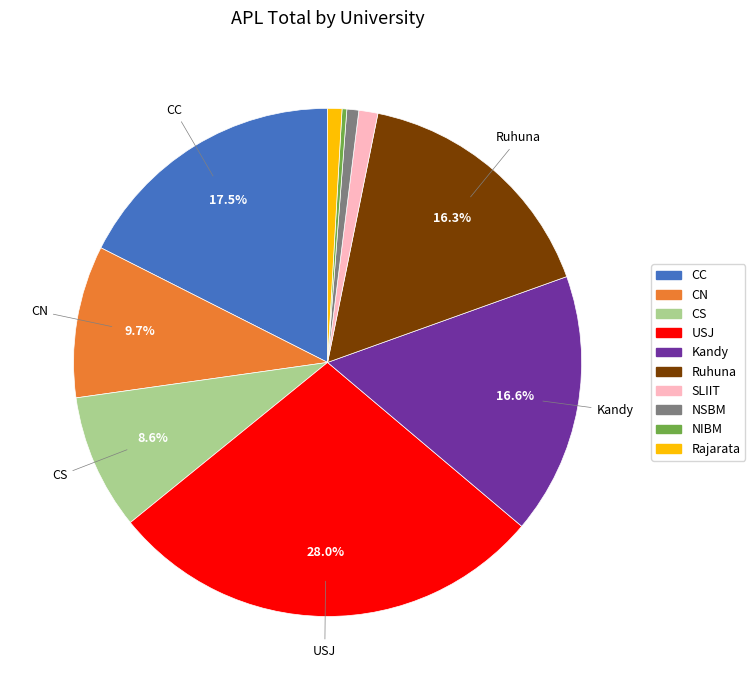

Which has a higher value, Rajarata or CC?

CC